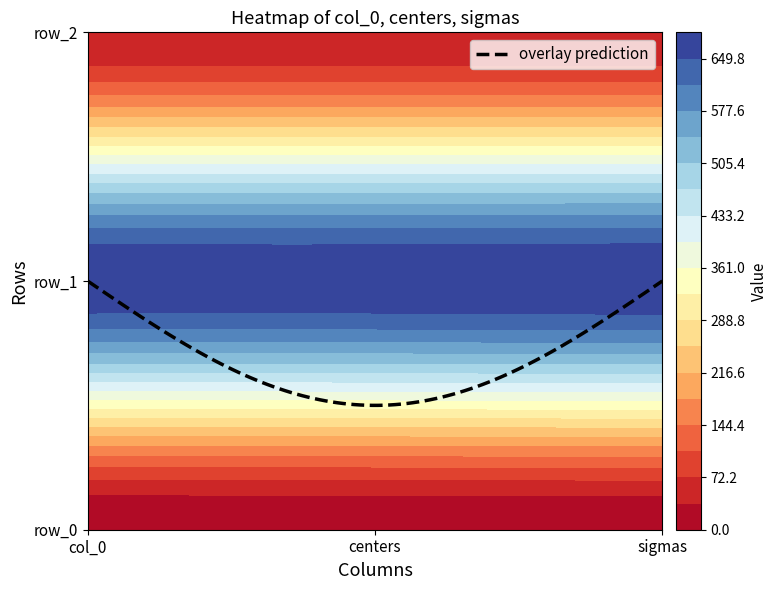

How many values in col_0 are above zero?

2